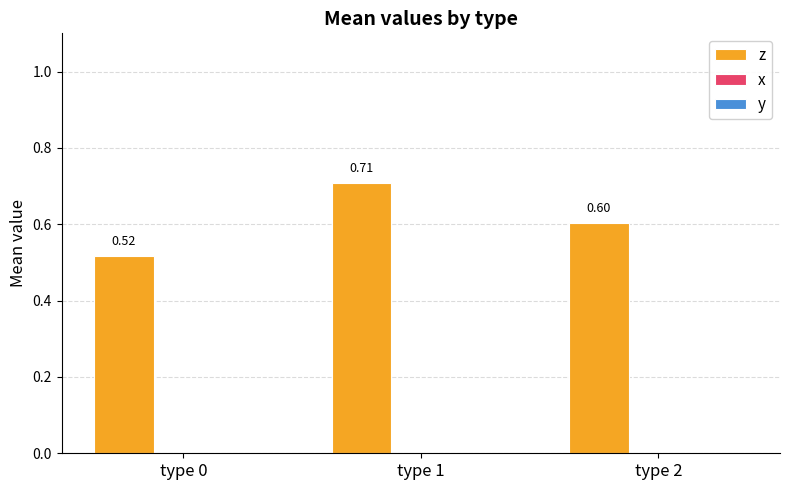

Which has a higher value, type 2 or type 0?

type 2